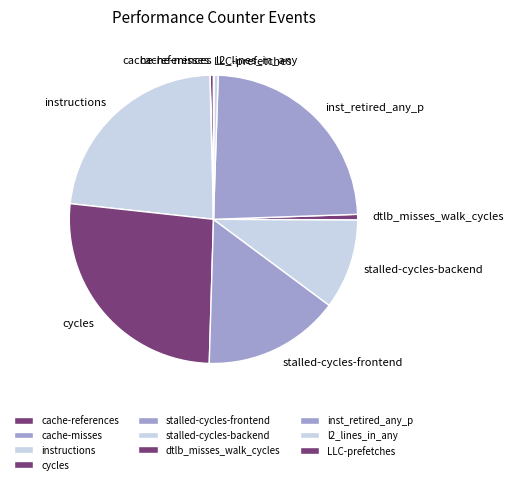

Is it true that instructions is 37% of the pie?

False